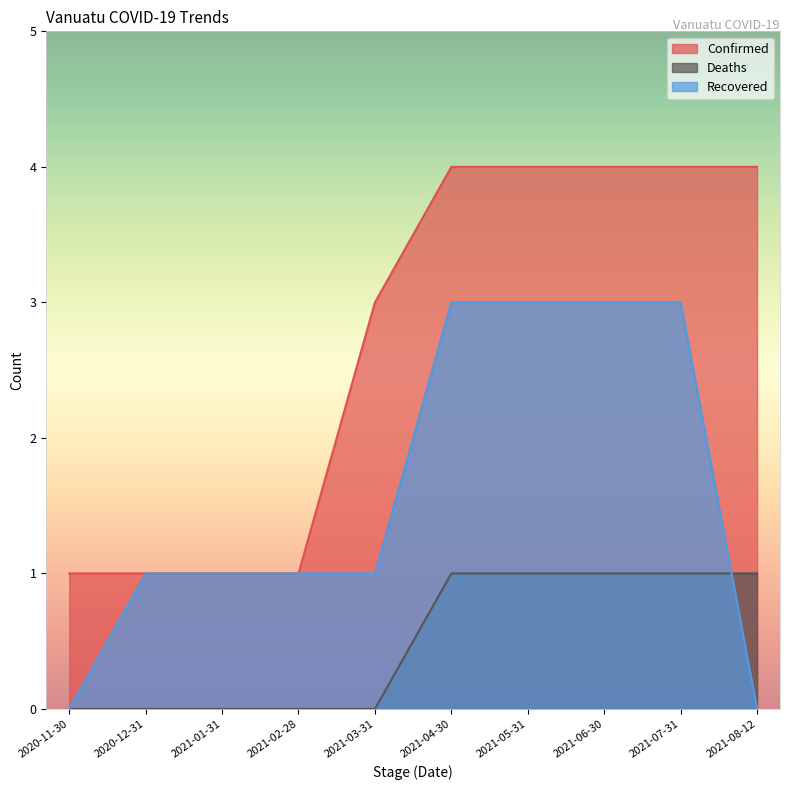

What is the sum of the Recovered values at 2021-02-28 and 2021-05-31?

4